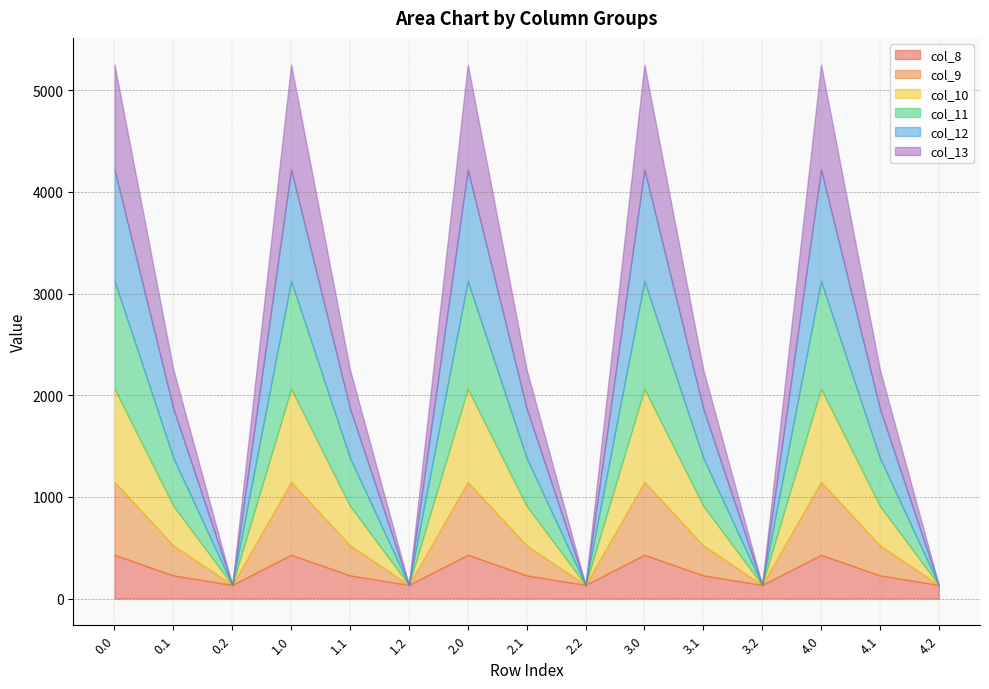

True or false: col_13 has a value of 382.7 at 4.1.

True